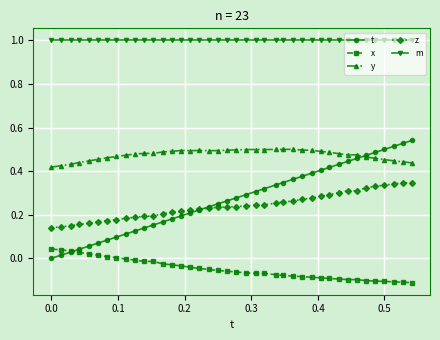

What is the value of the m point at the 20th from the left?

1.0